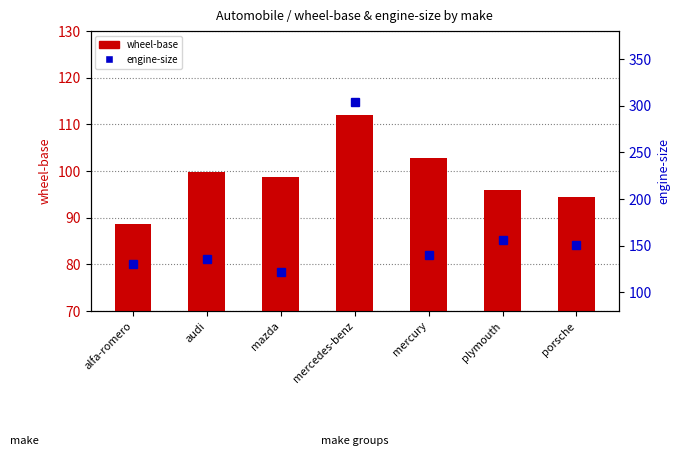

What is the value of the wheel-base bar at the 3rd from the left?

98.8